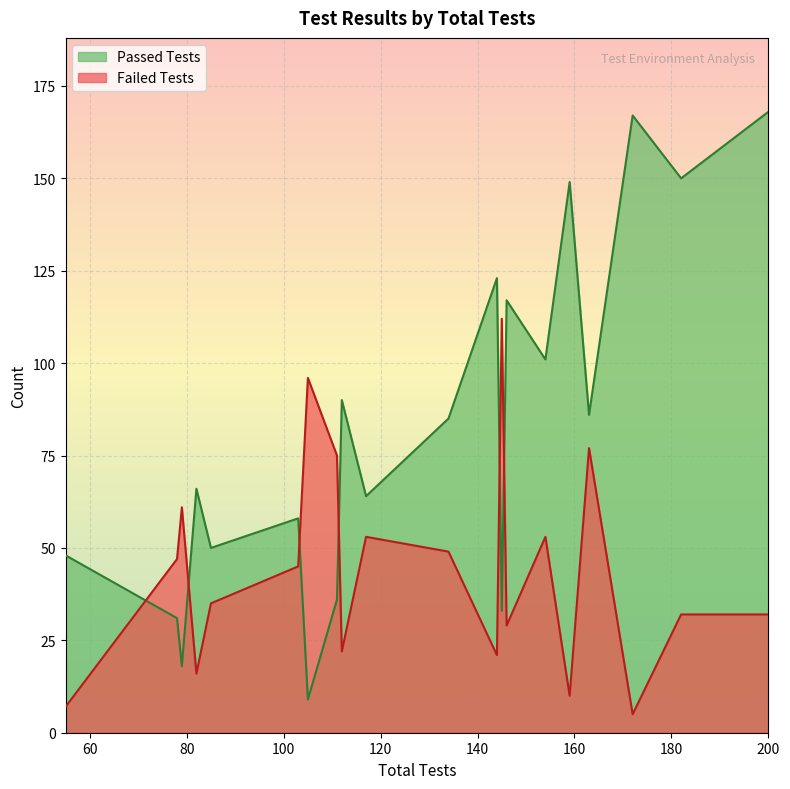

How many lines are shown in the chart?

2